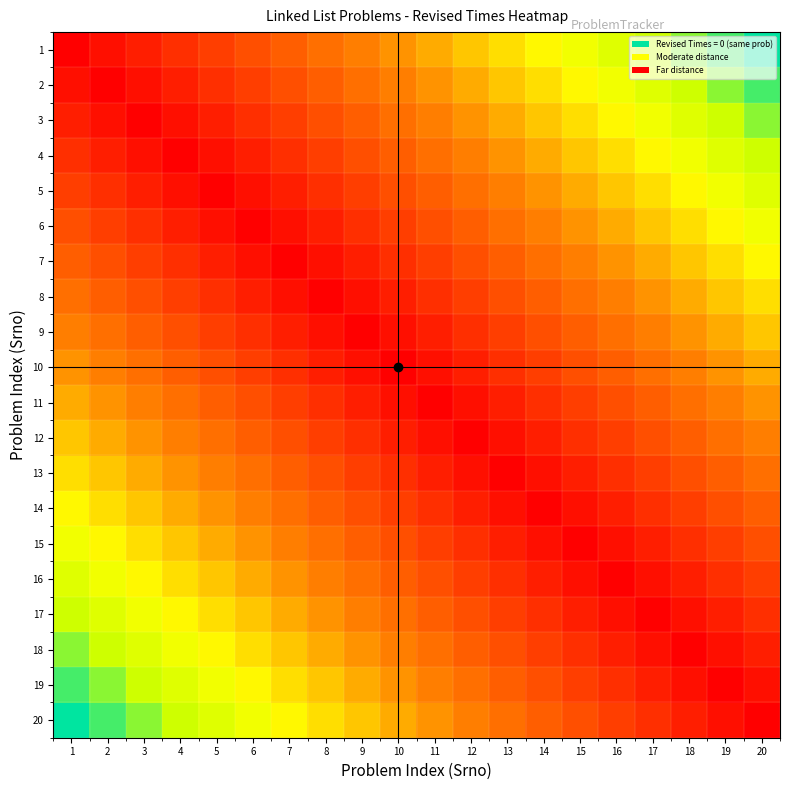

Reading right to left, what are all the values shown in this chart?

1: 20=0.0	19=0.1	18=0.1	17=0.2	16=0.2	15=0.3	14=0.3	13=0.4	12=0.4	11=0.5	10=0.5	9=0.6	8=0.6	7=0.7	6=0.7	5=0.8	4=0.8	3=0.9	2=0.9	1=1.0
2: 20=0.1	19=0.1	18=0.2	17=0.2	16=0.3	15=0.3	14=0.4	13=0.4	12=0.5	11=0.5	10=0.6	9=0.6	8=0.7	7=0.7	6=0.8	5=0.8	4=0.9	3=0.9	2=1.0	1=0.9
3: 20=0.1	19=0.2	18=0.2	17=0.3	16=0.3	15=0.4	14=0.4	13=0.5	12=0.5	11=0.6	10=0.6	9=0.7	8=0.7	7=0.8	6=0.8	5=0.9	4=0.9	3=1.0	2=0.9	1=0.9
4: 20=0.2	19=0.2	18=0.3	17=0.3	16=0.4	15=0.4	14=0.5	13=0.5	12=0.6	11=0.6	10=0.7	9=0.7	8=0.8	7=0.8	6=0.9	5=0.9	4=1.0	3=0.9	2=0.9	1=0.8
5: 20=0.2	19=0.3	18=0.3	17=0.4	16=0.4	15=0.5	14=0.5	13=0.6	12=0.6	11=0.7	10=0.7	9=0.8	8=0.8	7=0.9	6=0.9	5=1.0	4=0.9	3=0.9	2=0.8	1=0.8
6: 20=0.3	19=0.3	18=0.4	17=0.4	16=0.5	15=0.5	14=0.6	13=0.6	12=0.7	11=0.7	10=0.8	9=0.8	8=0.9	7=0.9	6=1.0	5=0.9	4=0.9	3=0.8	2=0.8	1=0.7
7: 20=0.3	19=0.4	18=0.4	17=0.5	16=0.5	15=0.6	14=0.6	13=0.7	12=0.7	11=0.8	10=0.8	9=0.9	8=0.9	7=1.0	6=0.9	5=0.9	4=0.8	3=0.8	2=0.7	1=0.7
8: 20=0.4	19=0.4	18=0.5	17=0.5	16=0.6	15=0.6	14=0.7	13=0.7	12=0.8	11=0.8	10=0.9	9=0.9	8=1.0	7=0.9	6=0.9	5=0.8	4=0.8	3=0.7	2=0.7	1=0.6
9: 20=0.4	19=0.5	18=0.5	17=0.6	16=0.6	15=0.7	14=0.7	13=0.8	12=0.8	11=0.9	10=0.9	9=1.0	8=0.9	7=0.9	6=0.8	5=0.8	4=0.7	3=0.7	2=0.6	1=0.6
10: 20=0.5	19=0.5	18=0.6	17=0.6	16=0.7	15=0.7	14=0.8	13=0.8	12=0.9	11=0.9	10=1.0	9=0.9	8=0.9	7=0.8	6=0.8	5=0.7	4=0.7	3=0.6	2=0.6	1=0.5
11: 20=0.5	19=0.6	18=0.6	17=0.7	16=0.7	15=0.8	14=0.8	13=0.9	12=0.9	11=1.0	10=0.9	9=0.9	8=0.8	7=0.8	6=0.7	5=0.7	4=0.6	3=0.6	2=0.5	1=0.5
12: 20=0.6	19=0.6	18=0.7	17=0.7	16=0.8	15=0.8	14=0.9	13=0.9	12=1.0	11=0.9	10=0.9	9=0.8	8=0.8	7=0.7	6=0.7	5=0.6	4=0.6	3=0.5	2=0.5	1=0.4
13: 20=0.6	19=0.7	18=0.7	17=0.8	16=0.8	15=0.9	14=0.9	13=1.0	12=0.9	11=0.9	10=0.8	9=0.8	8=0.7	7=0.7	6=0.6	5=0.6	4=0.5	3=0.5	2=0.4	1=0.4
14: 20=0.7	19=0.7	18=0.8	17=0.8	16=0.9	15=0.9	14=1.0	13=0.9	12=0.9	11=0.8	10=0.8	9=0.7	8=0.7	7=0.6	6=0.6	5=0.5	4=0.5	3=0.4	2=0.4	1=0.3
15: 20=0.7	19=0.8	18=0.8	17=0.9	16=0.9	15=1.0	14=0.9	13=0.9	12=0.8	11=0.8	10=0.7	9=0.7	8=0.6	7=0.6	6=0.5	5=0.5	4=0.4	3=0.4	2=0.3	1=0.3
16: 20=0.8	19=0.8	18=0.9	17=0.9	16=1.0	15=0.9	14=0.9	13=0.8	12=0.8	11=0.7	10=0.7	9=0.6	8=0.6	7=0.5	6=0.5	5=0.4	4=0.4	3=0.3	2=0.3	1=0.2
17: 20=0.8	19=0.9	18=0.9	17=1.0	16=0.9	15=0.9	14=0.8	13=0.8	12=0.7	11=0.7	10=0.6	9=0.6	8=0.5	7=0.5	6=0.4	5=0.4	4=0.3	3=0.3	2=0.2	1=0.2
18: 20=0.9	19=0.9	18=1.0	17=0.9	16=0.9	15=0.8	14=0.8	13=0.7	12=0.7	11=0.6	10=0.6	9=0.5	8=0.5	7=0.4	6=0.4	5=0.3	4=0.3	3=0.2	2=0.2	1=0.1
19: 20=0.9	19=1.0	18=0.9	17=0.9	16=0.8	15=0.8	14=0.7	13=0.7	12=0.6	11=0.6	10=0.5	9=0.5	8=0.4	7=0.4	6=0.3	5=0.3	4=0.2	3=0.2	2=0.1	1=0.1
20: 20=1.0	19=0.9	18=0.9	17=0.8	16=0.8	15=0.7	14=0.7	13=0.6	12=0.6	11=0.5	10=0.5	9=0.4	8=0.4	7=0.3	6=0.3	5=0.2	4=0.2	3=0.1	2=0.1	1=0.0